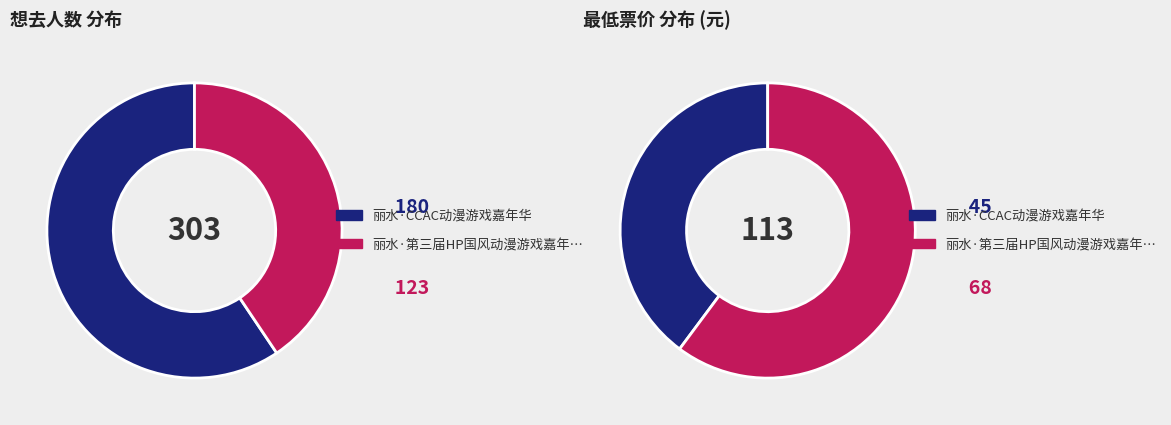

What is the largest slice in the pie chart?

丽水·CCAC动漫游戏嘉年华